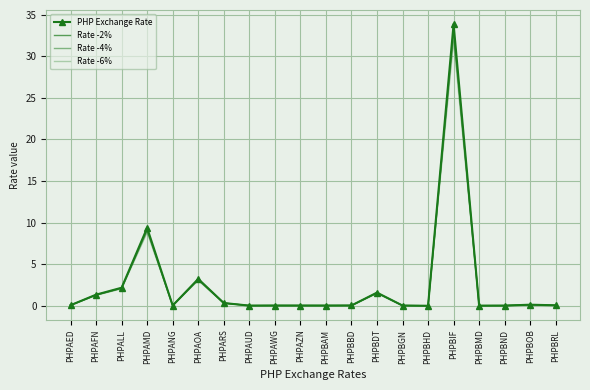

Reading right to left, list all the values displayed in this chart.

PHP Exchange Rate: 0.1	0.1	0.0	0.0	33.9	0.0	0.0	1.6	0.0	0.0	0.0	0.0	0.0	0.3	3.2	0.0	9.4	2.2	1.3	0.1
Rate -2%: 0.1	0.1	0.0	0.0	33.2	0.0	0.0	1.6	0.0	0.0	0.0	0.0	0.0	0.3	3.2	0.0	9.2	2.1	1.3	0.1
Rate -4%: 0.1	0.1	0.0	0.0	32.5	0.0	0.0	1.5	0.0	0.0	0.0	0.0	0.0	0.3	3.1	0.0	9.0	2.1	1.3	0.1
Rate -6%: 0.1	0.1	0.0	0.0	31.8	0.0	0.0	1.5	0.0	0.0	0.0	0.0	0.0	0.3	3.0	0.0	8.8	2.0	1.3	0.1